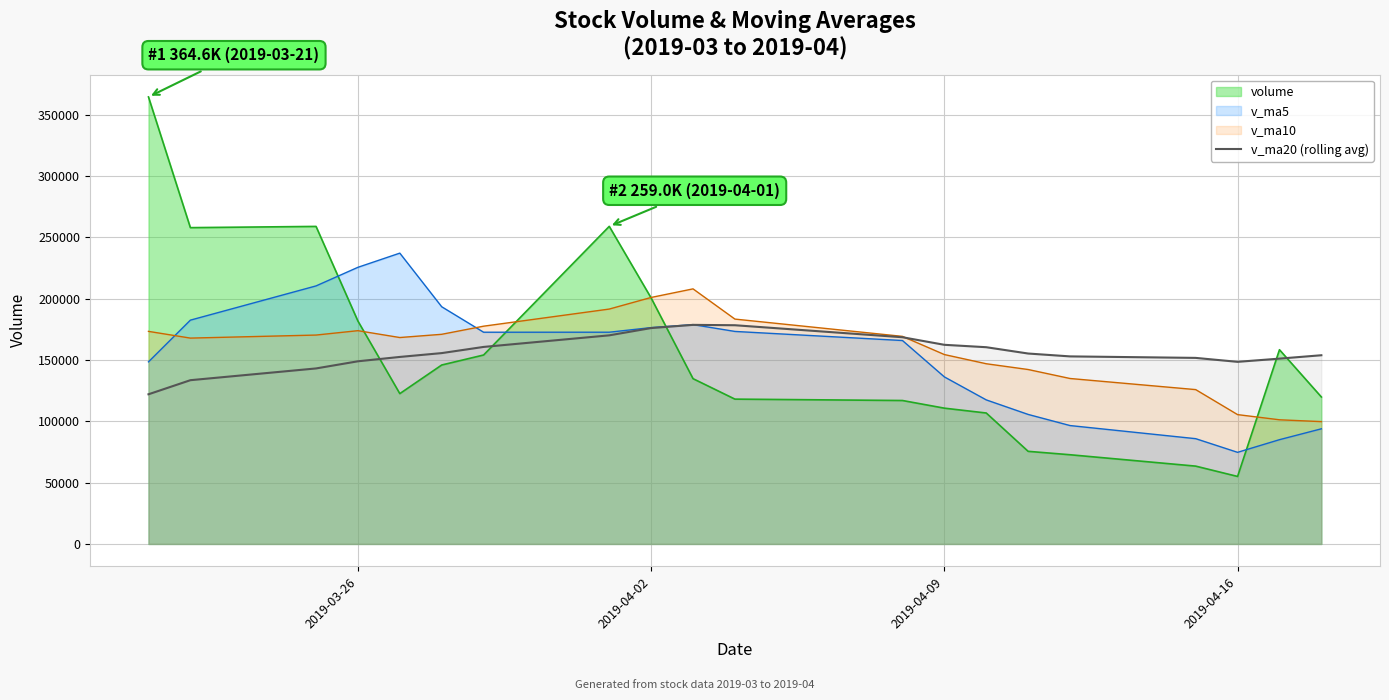

Rank the series by their maximum value, from lowest to highest.

v_ma20 (rolling avg), v_ma10, v_ma5, volume